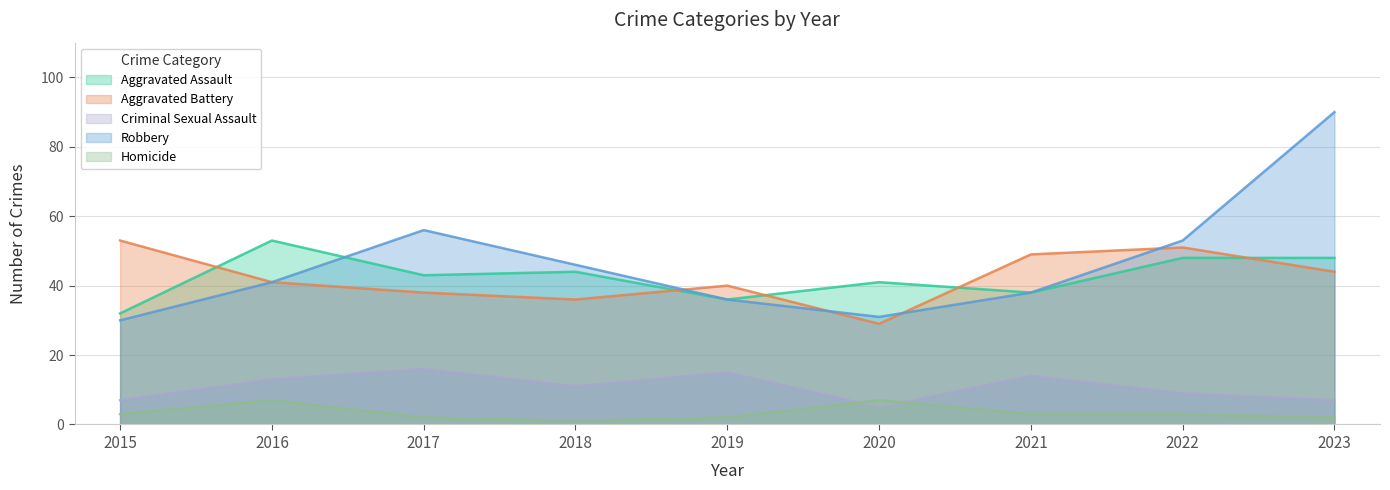

What are all the series names shown in the legend?

Aggravated Assault, Aggravated Battery, Criminal Sexual Assault, Robbery, Homicide